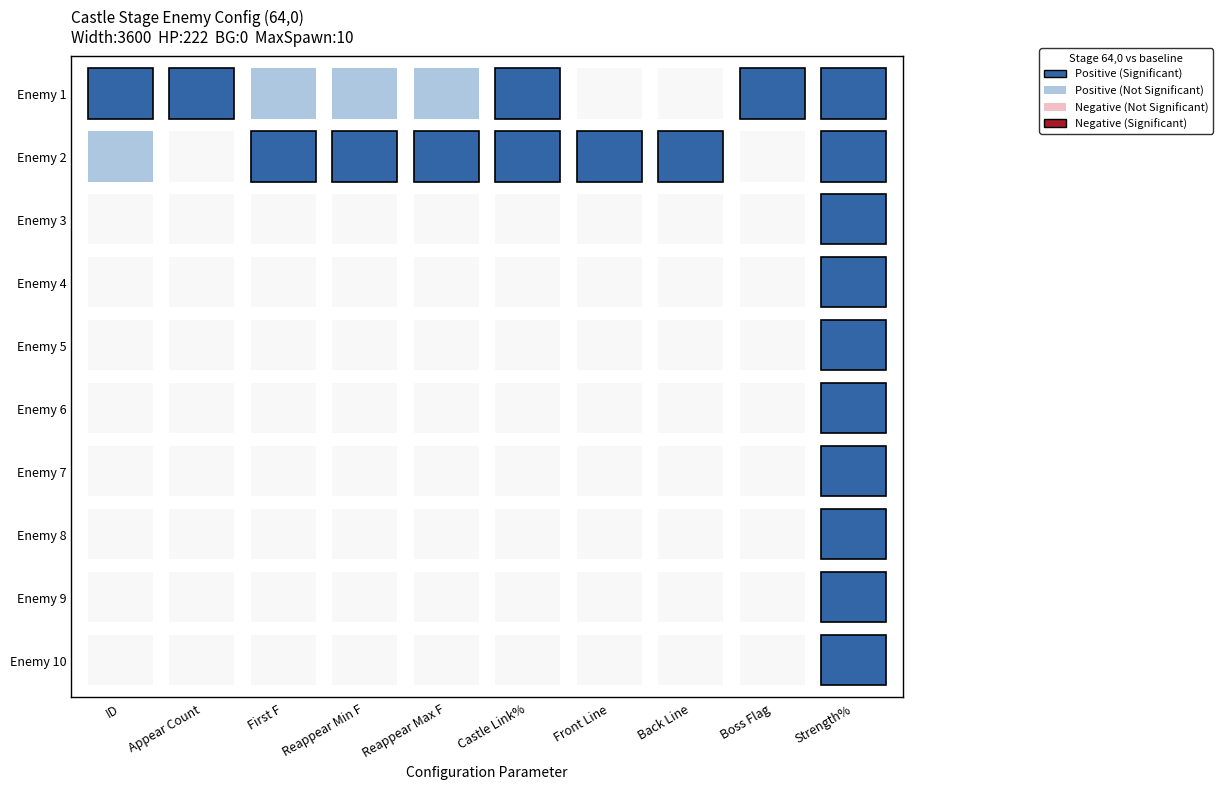

The value of appearance_count at 9 is 0. True or false?

True